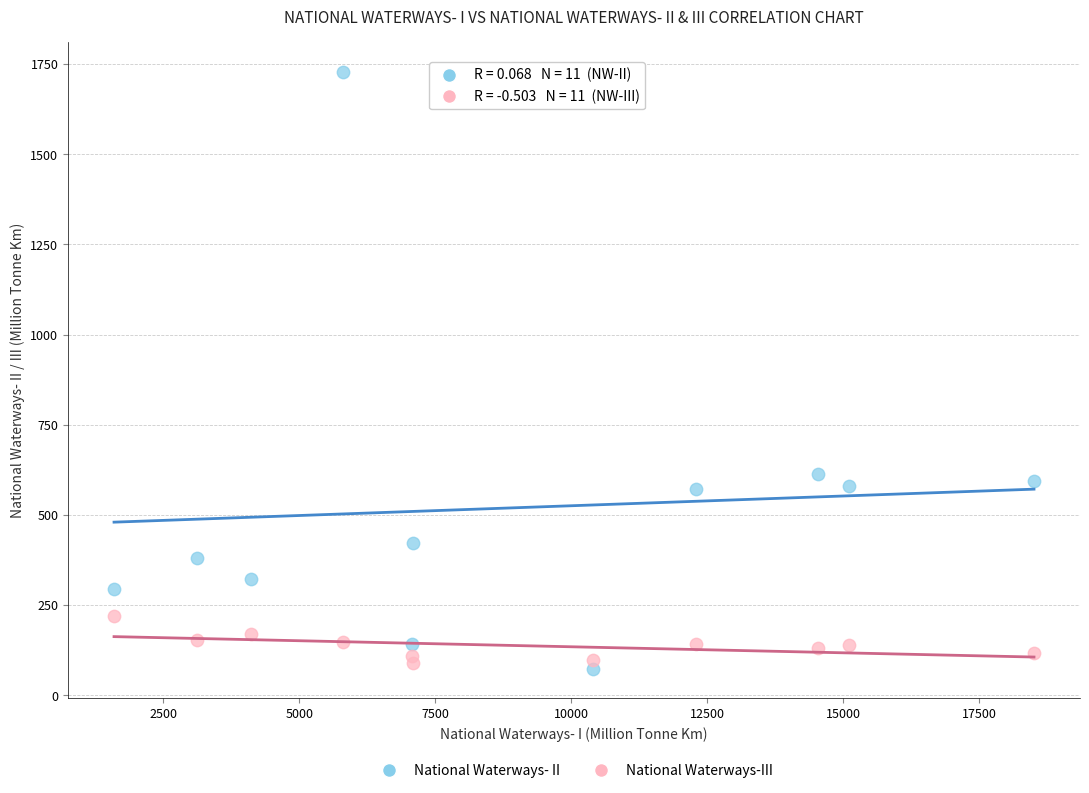

Which series contains the highest Y value?

National Waterways- II